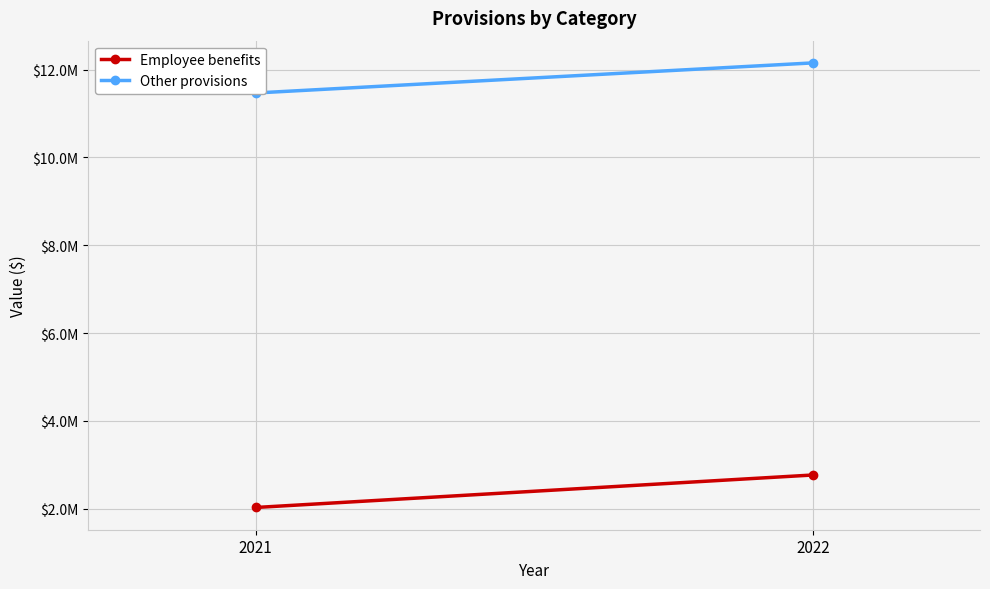

What is the average value of the Employee benefits series?

2397634